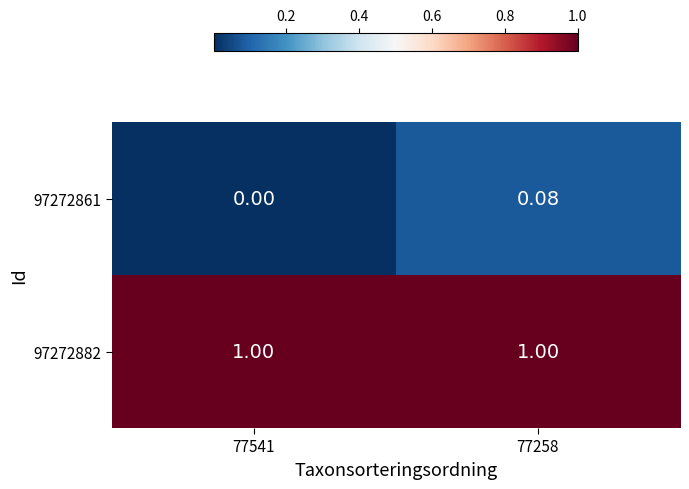

Is the value of 97272861 at 77541 greater than the value of 97272882 at 77258?

No